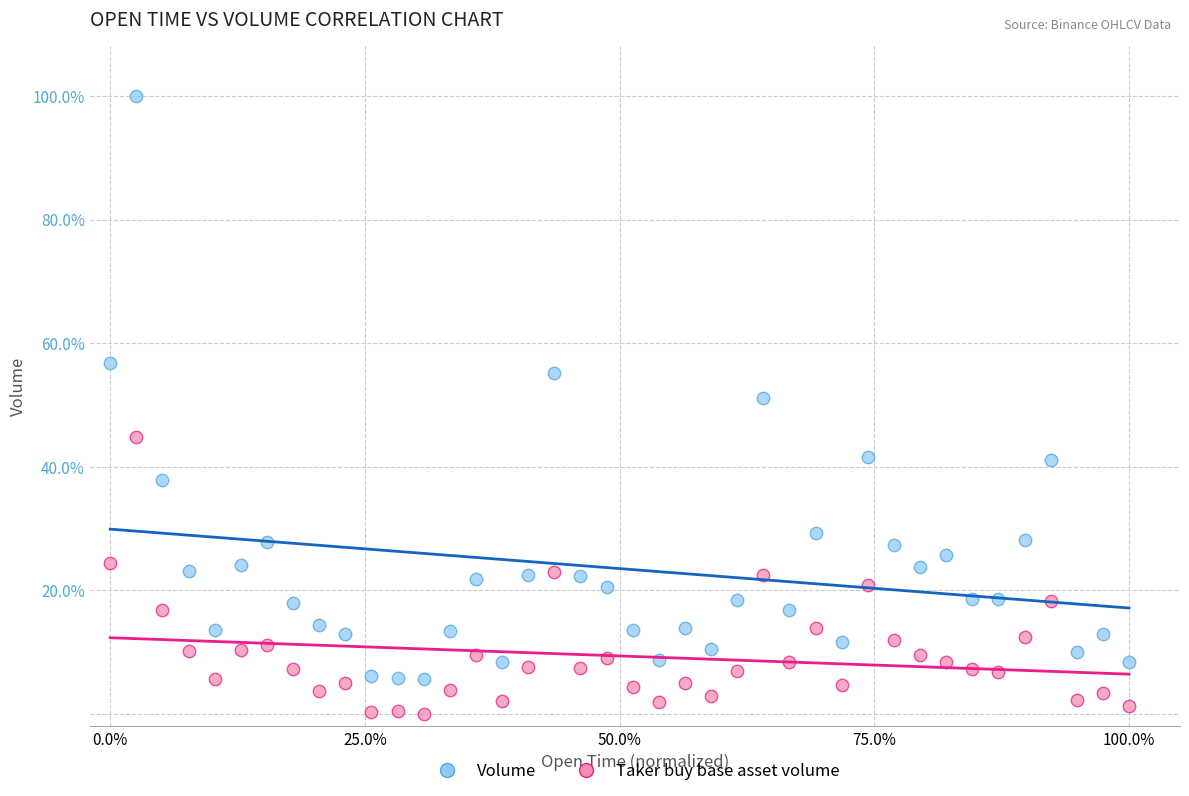

Which series contains the highest Y value?

Volume